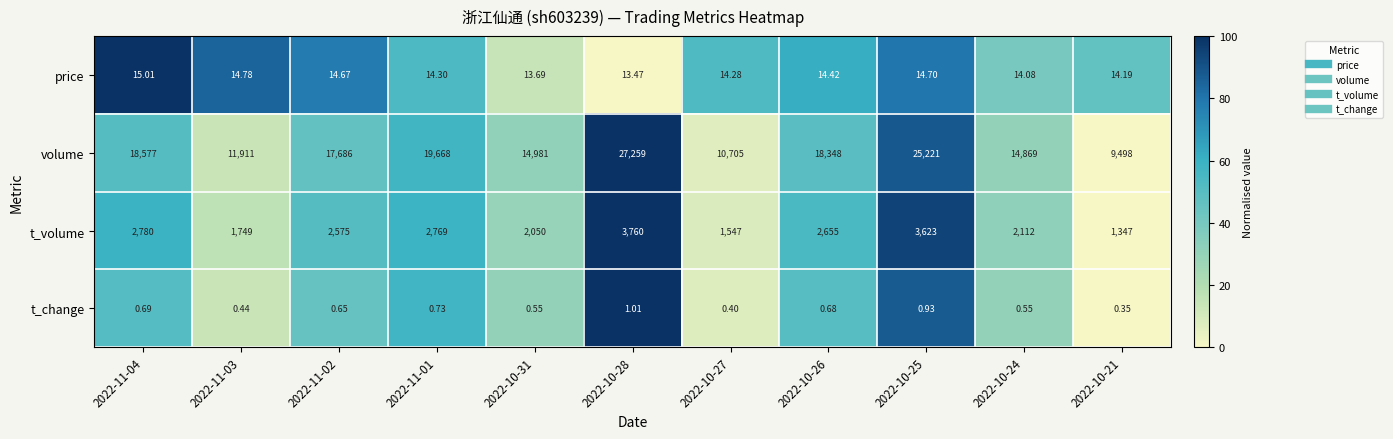

Rank the series at 2022-10-27 from lowest to highest value.

t_change, price, t_volume, volume